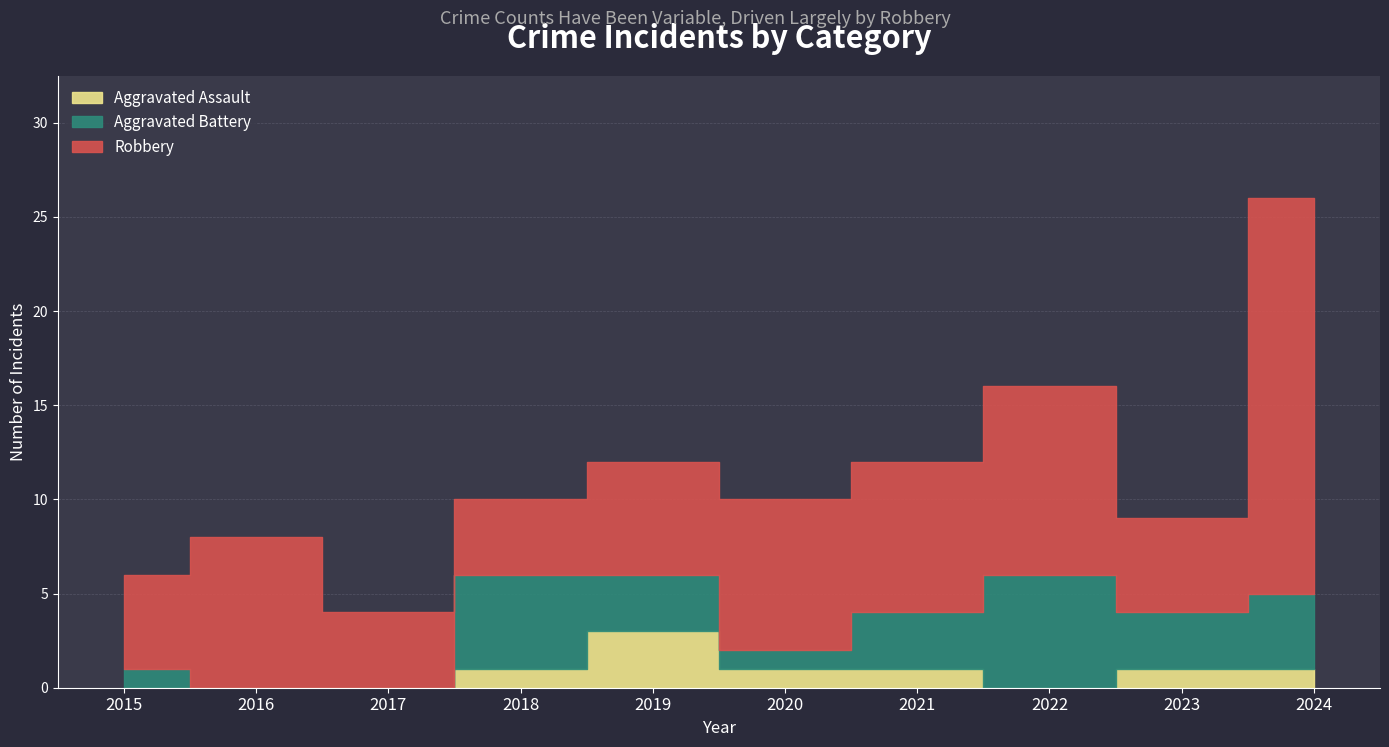

True or false: Aggravated Assault has a value of 0 at 2020.

False